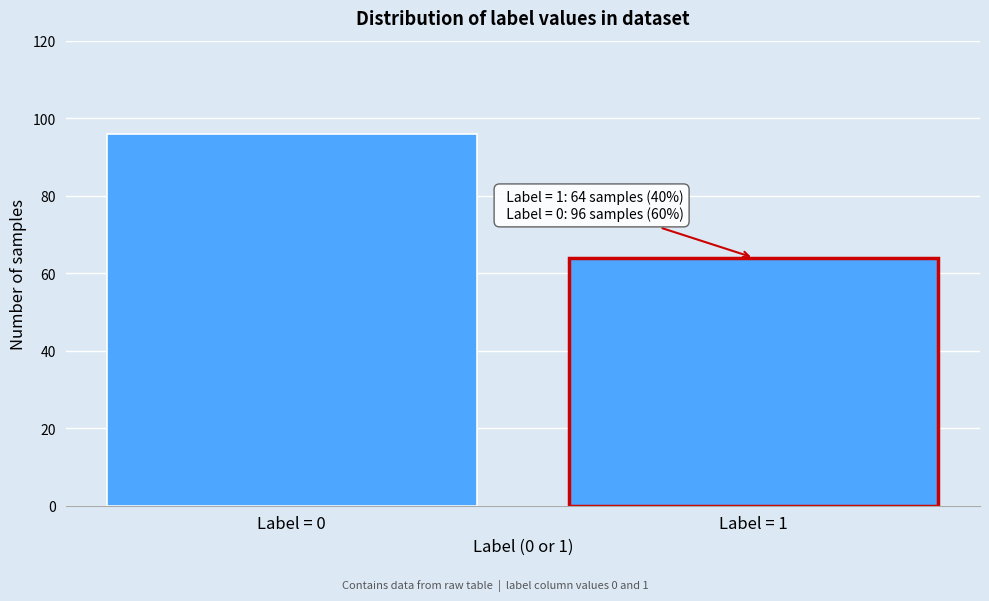

Reading right to left, what are all the values shown in this chart?

64	96